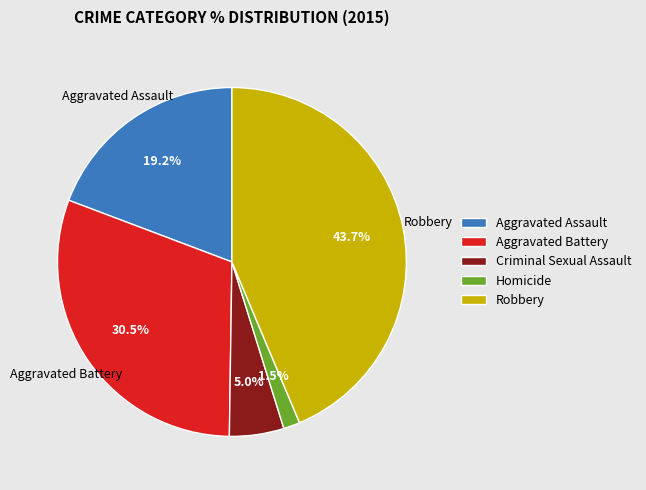

Rank the categories by value from highest to lowest.

Robbery, Aggravated Battery, Aggravated Assault, Criminal Sexual Assault, Homicide